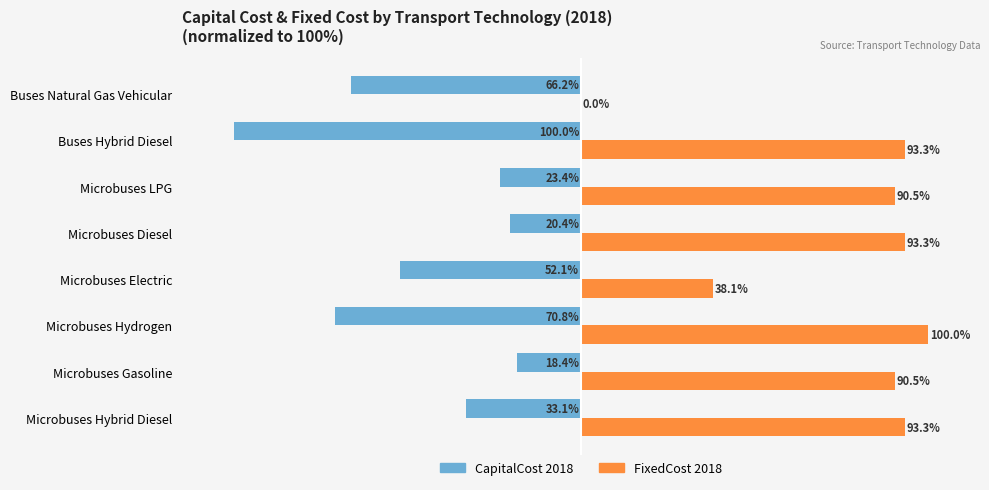

Which series changed the most between Microbuses Electric and Buses Hybrid Diesel?

FixedCost 2018